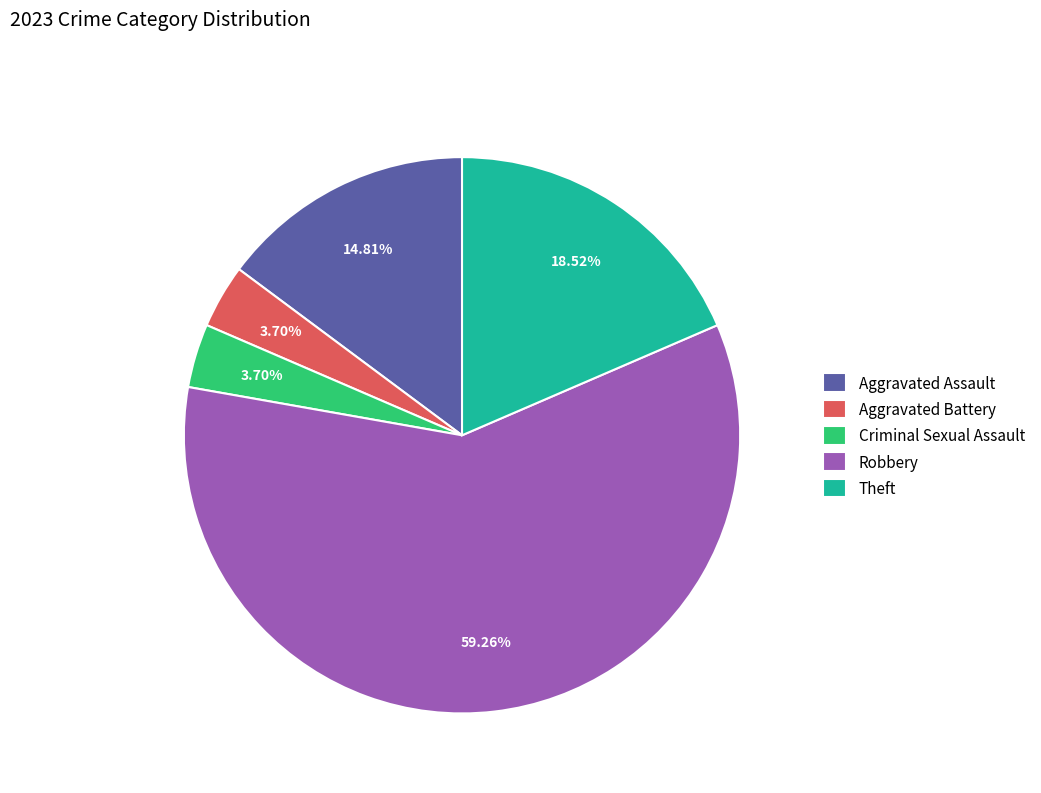

Combined, do Aggravated Assault and Criminal Sexual Assault account for over 50%?

No